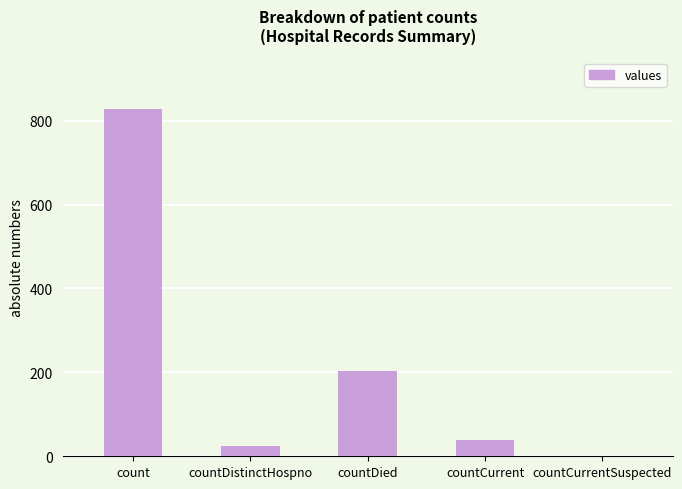

The chart shows a value of 0 at countCurrentSuspected. True or false?

True